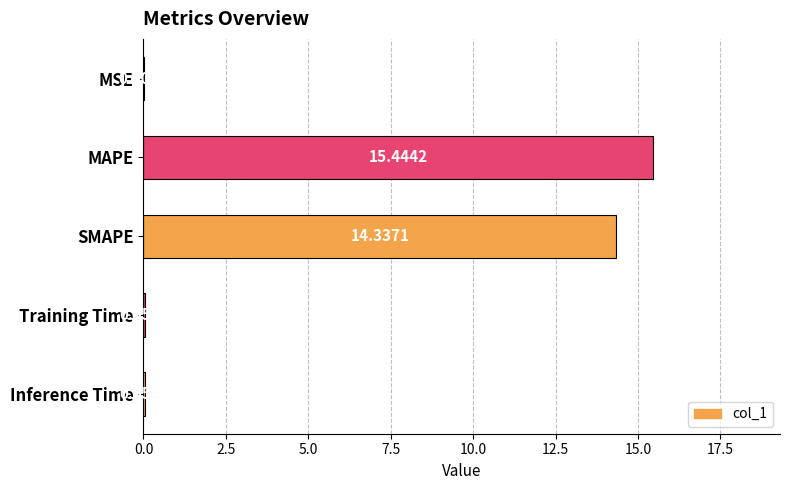

Which has a higher value, MAPE or Training Time?

MAPE